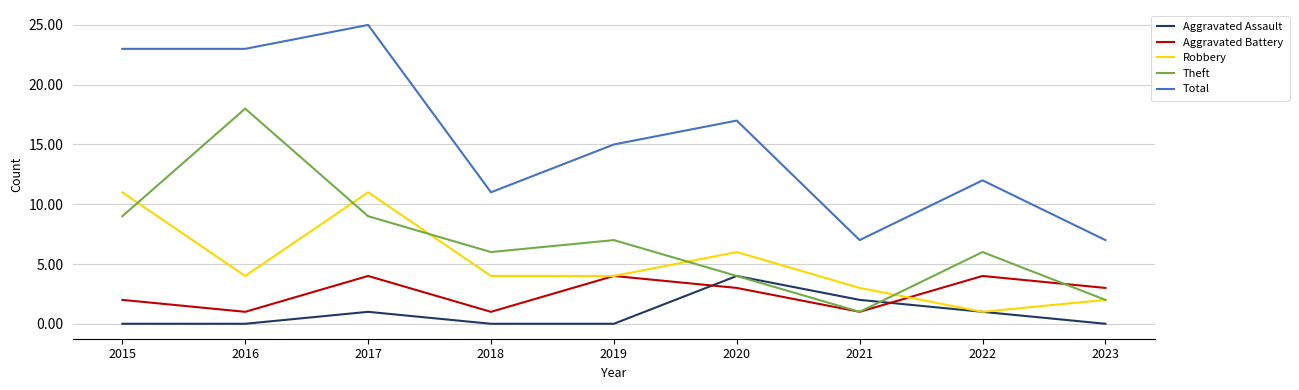

What is the total value across all series at 2022?

24